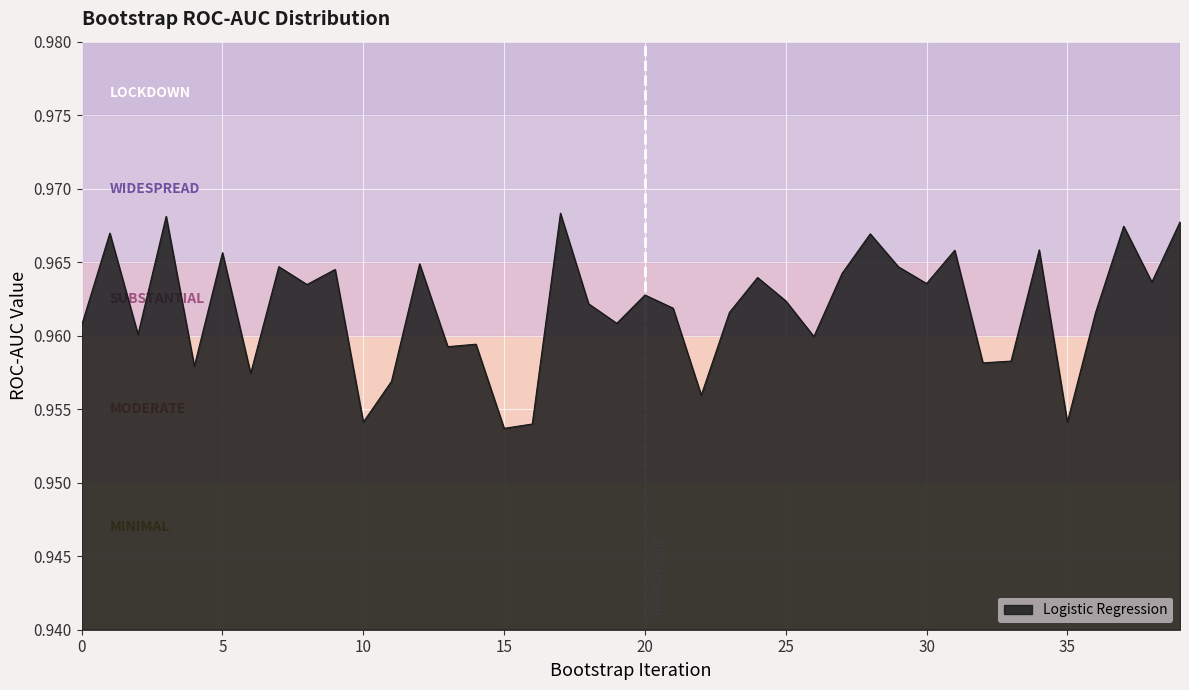

At which category does the data reach its first local peak?

1